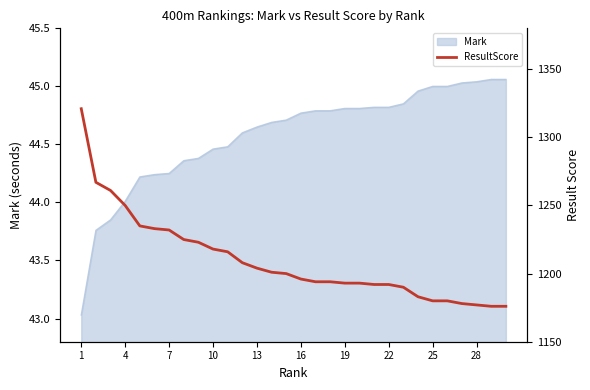

True or false: the data has more than 2 interior local peaks.

False